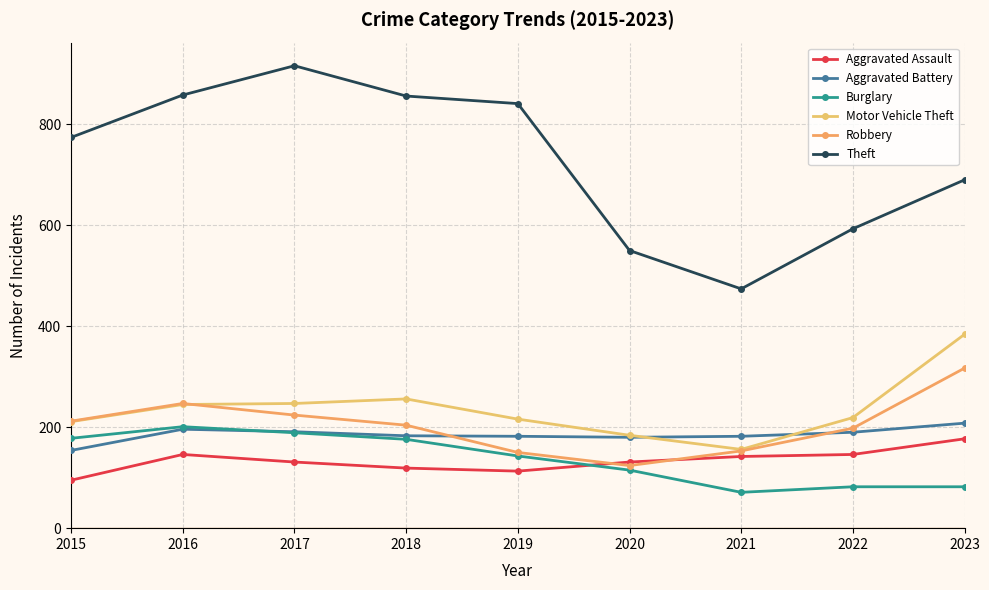

What is the sum of the Motor Vehicle Theft values at 2018 and 2019?

472